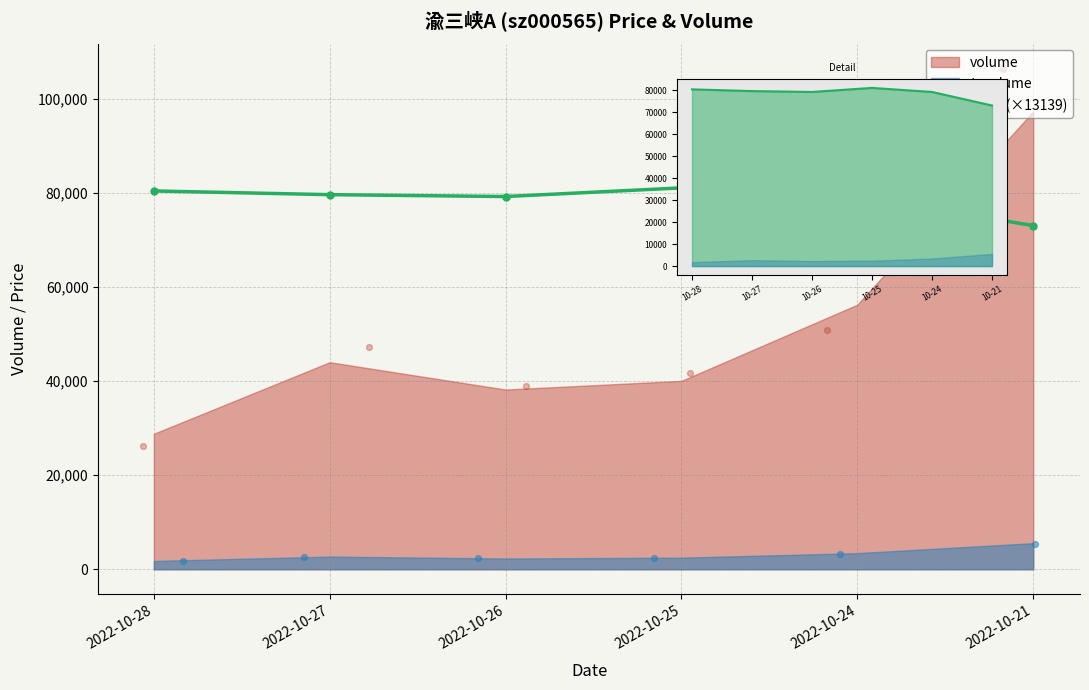

Which has a higher value, 2022-10-26 or 2022-10-21?

2022-10-26